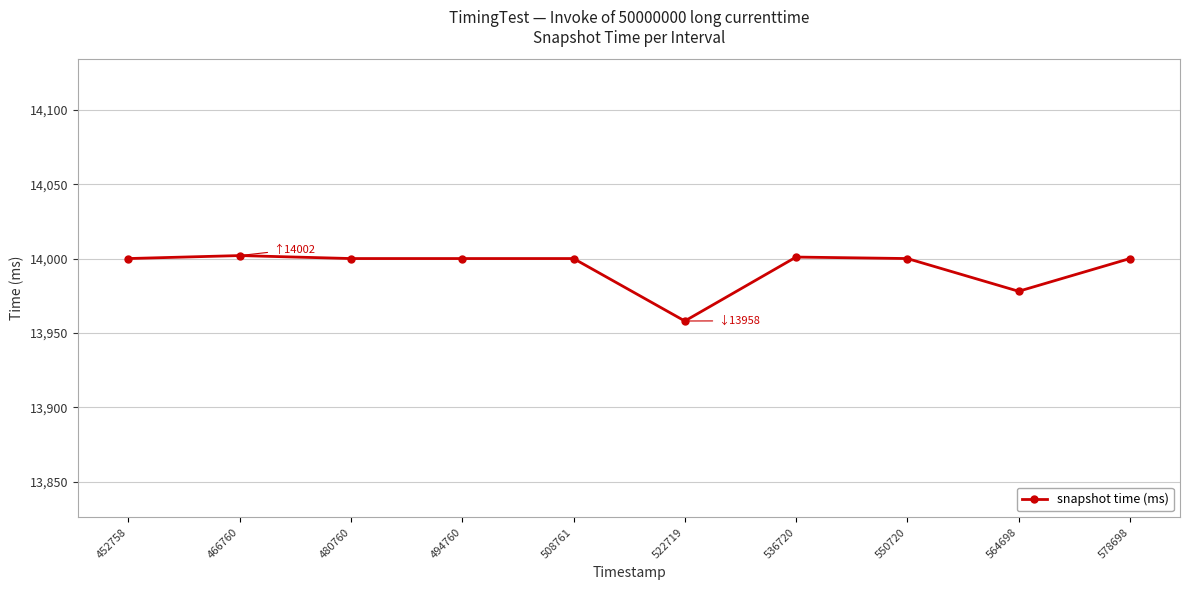

What is the maximum value shown in the chart?

14002